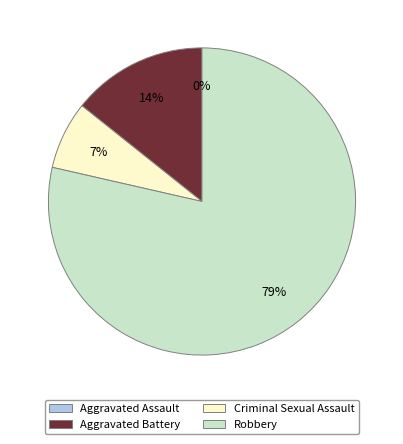

What portion of the pie excludes Aggravated Battery?

85.7%